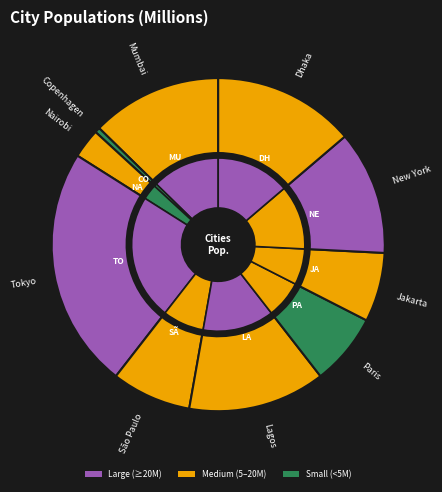

Rank the categories by value from lowest to highest.

Copenhagen, Nairobi, Jakarta, Paris, São Paulo, New York, Mumbai, Lagos, Dhaka, Tokyo